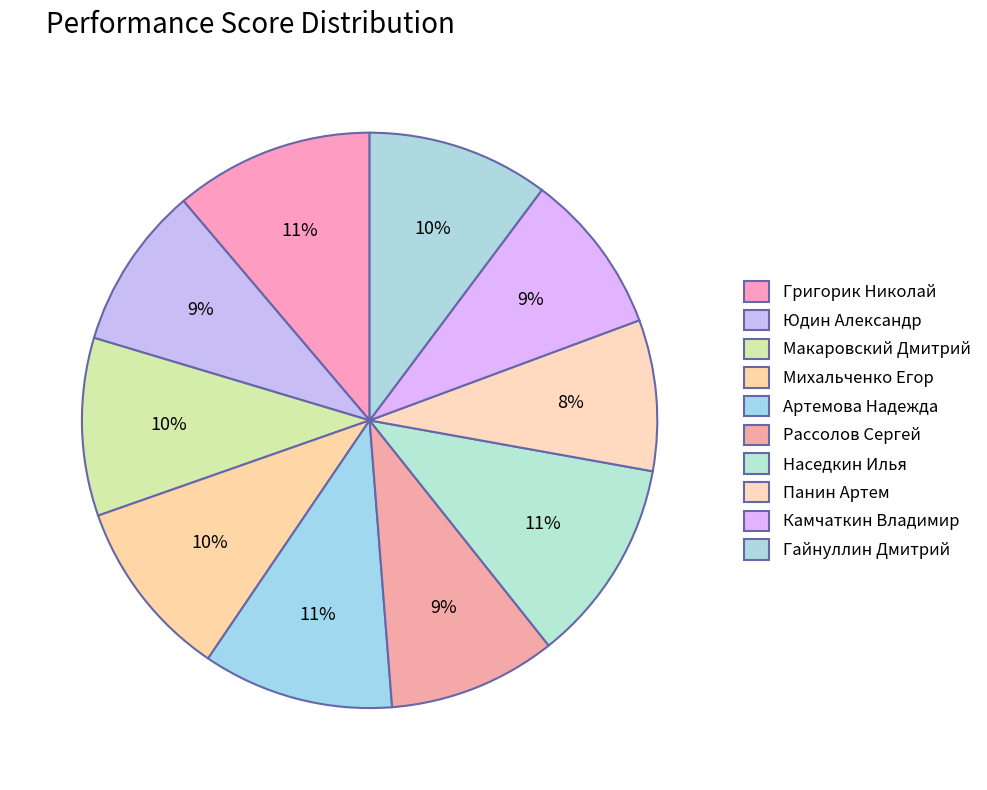

How many slices are in this pie chart?

10